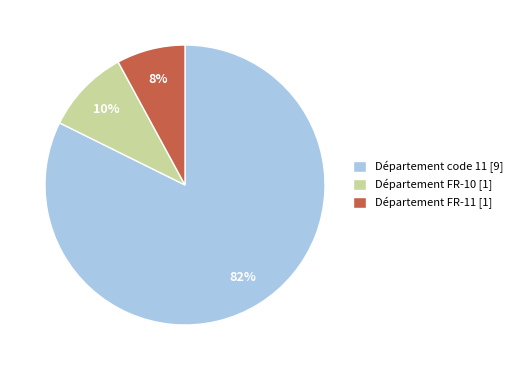

To the nearest percent, what percentage of the pie is Département FR-11 [1]?

8%